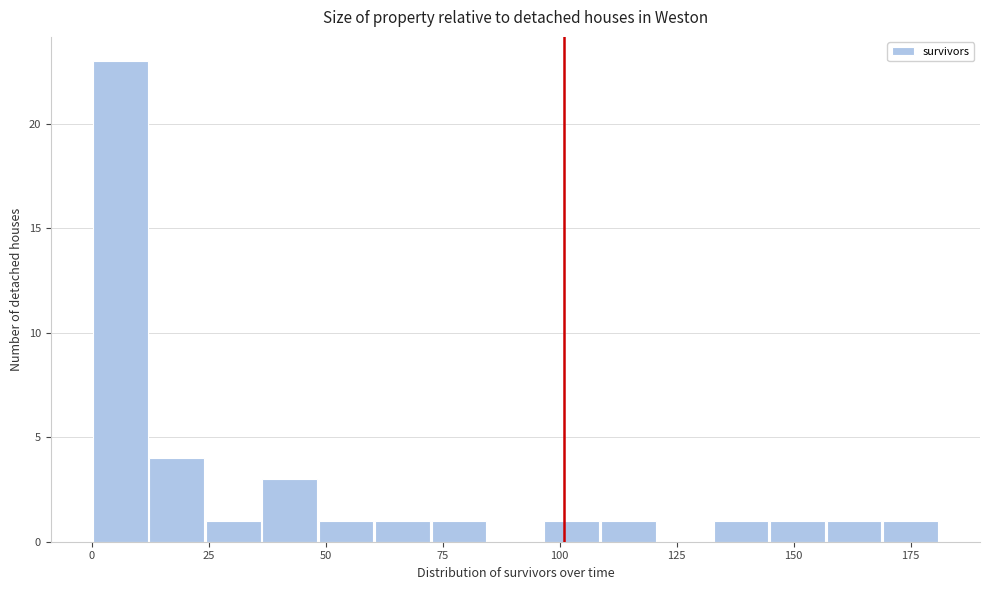

Around what value on the x-axis is the tallest bar? Give the approximate position of its centre, as read against the axis.

5